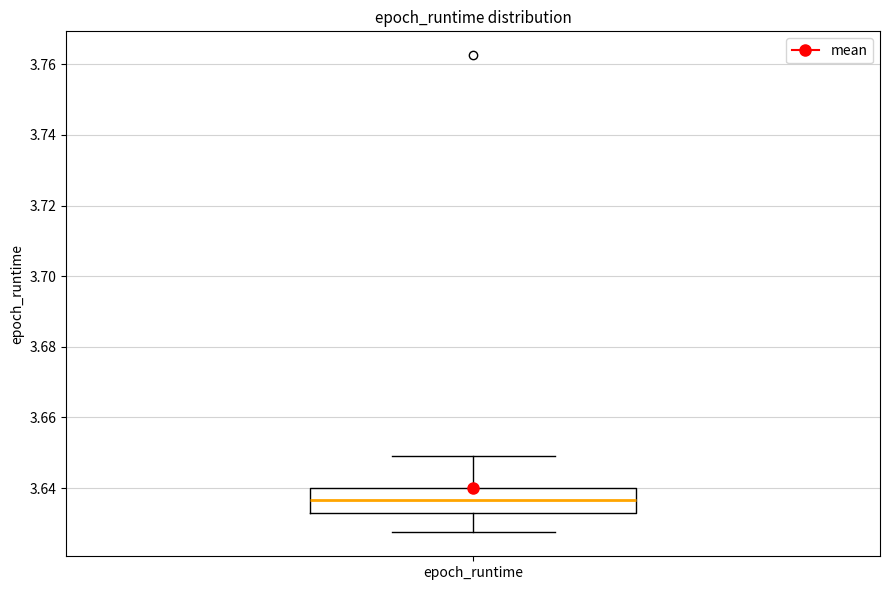

Transcribe this box plot: give where the median line is, the range the box spans, and where the two whiskers end, as read against the y-axis. The values are not printed on the chart, so give them approximately, as read against the axis.

median 3.636, box 3.632 to 3.640, whiskers 3.628 to 3.650